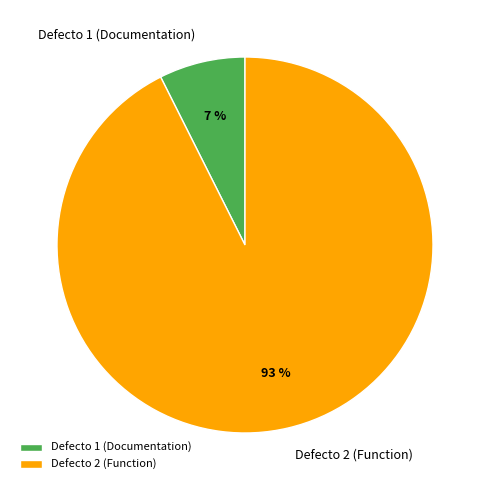

Between Defecto 2 (Function) and Defecto 1 (Documentation), which is larger?

Defecto 2 (Function)